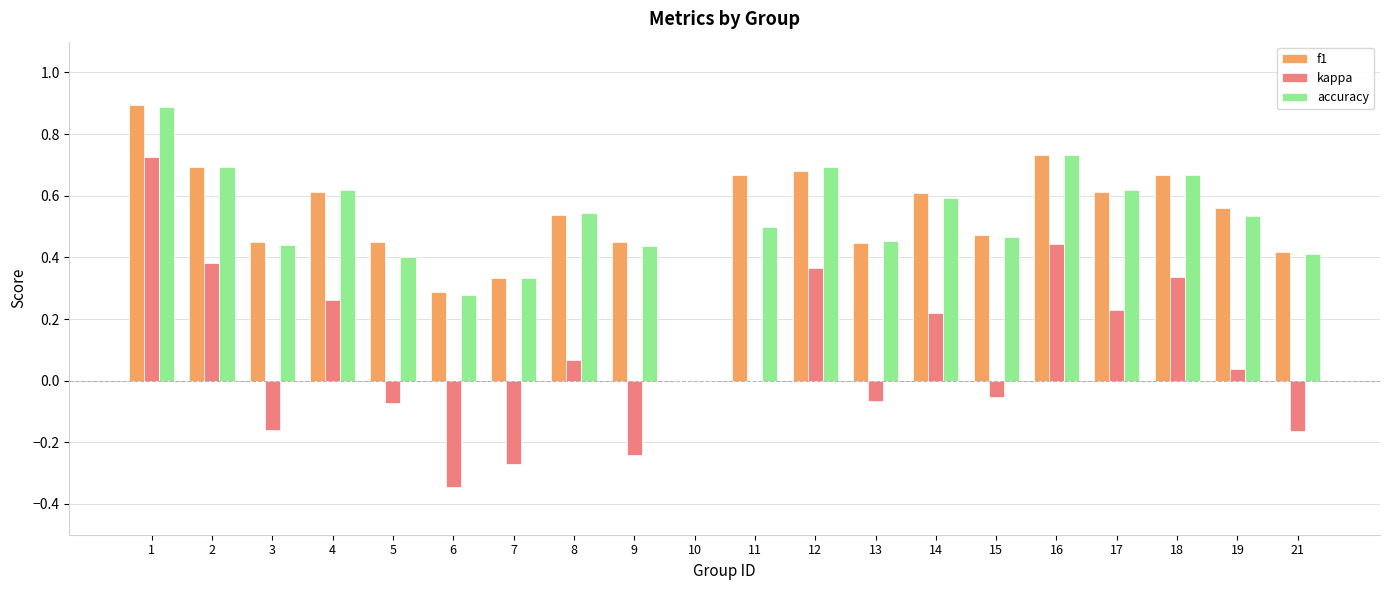

Is it true that f1 equals 1.1 at 11?

False